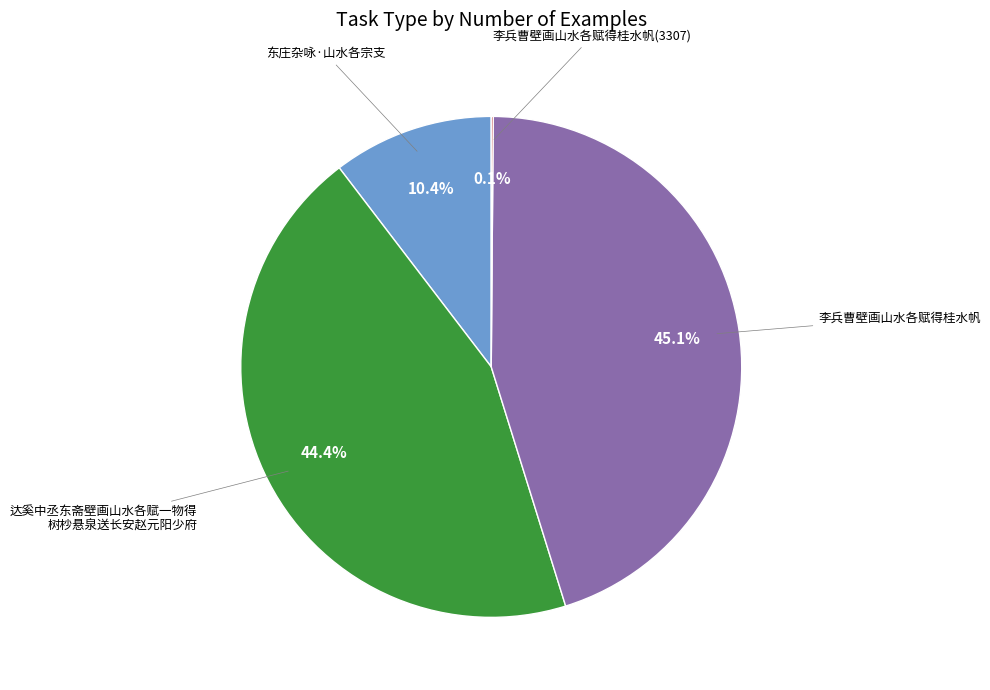

Does any single category account for the majority?

No